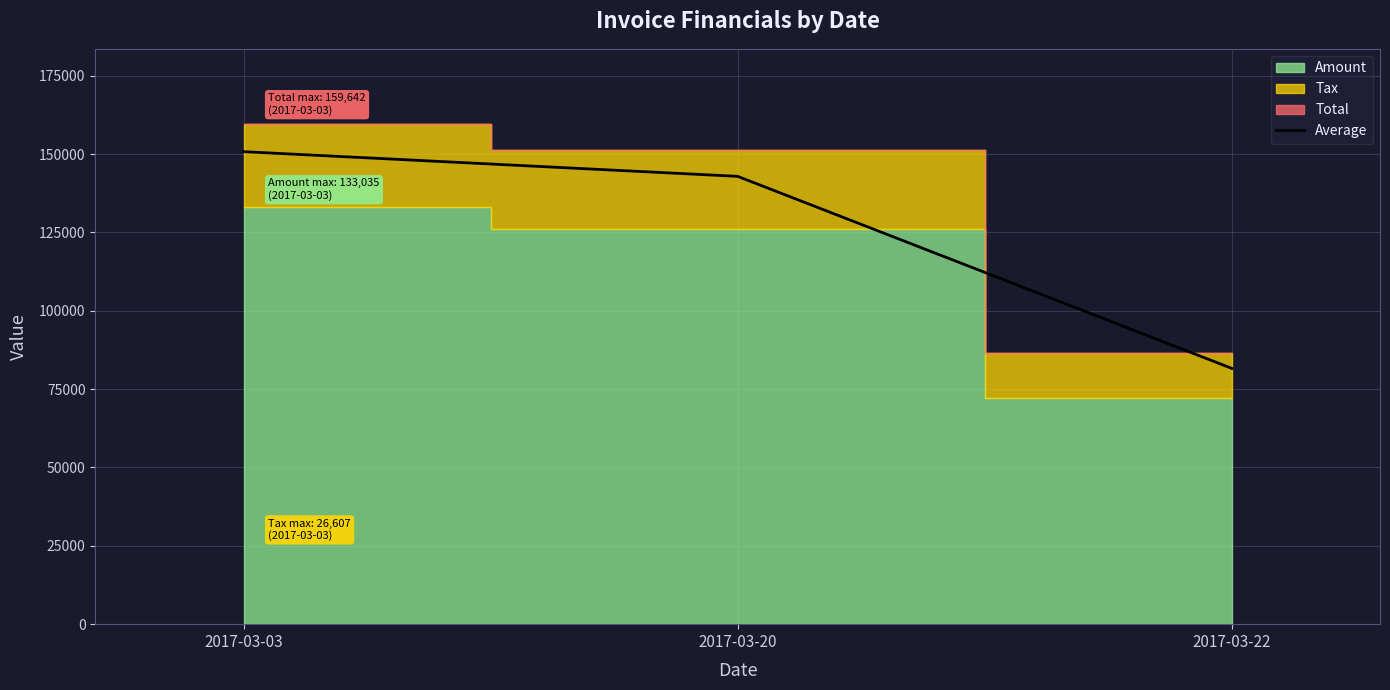

What is the value of the 2nd point from the left?

142897.4